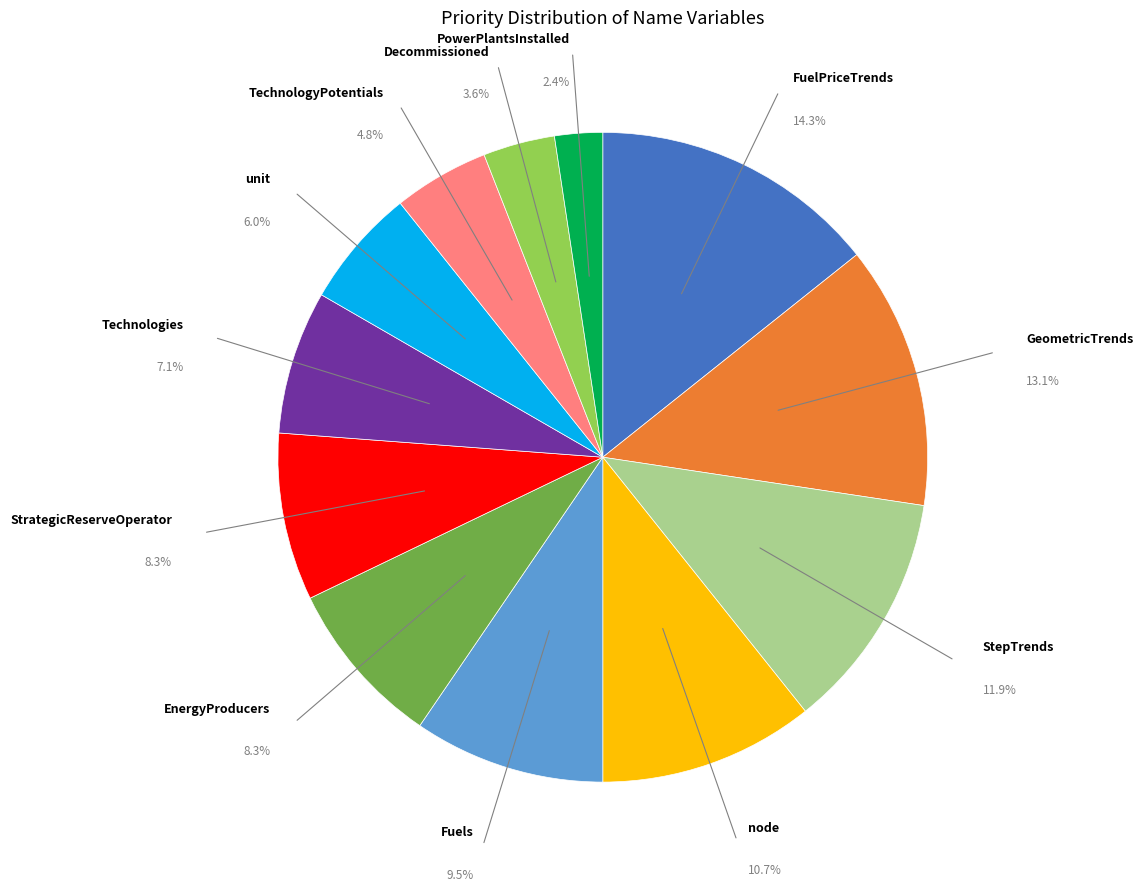

True or false: EnergyProducers accounts for 8% of the total.

True